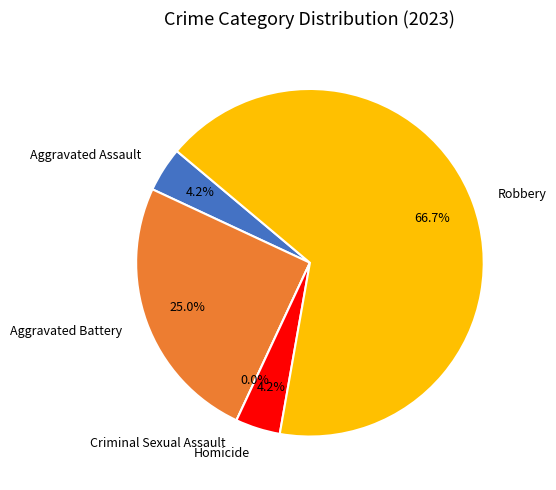

Which slice represents more than half of the pie?

Robbery